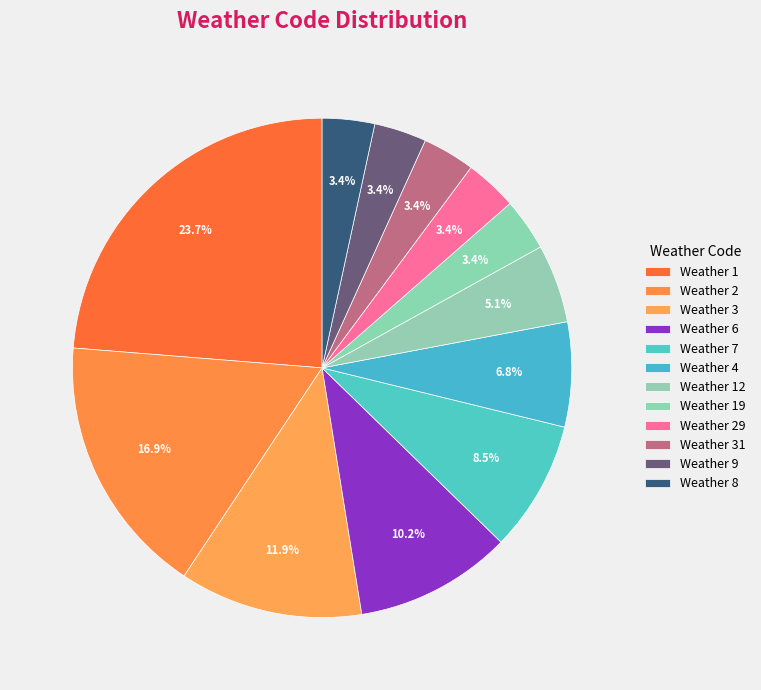

Does any single category account for the majority?

No